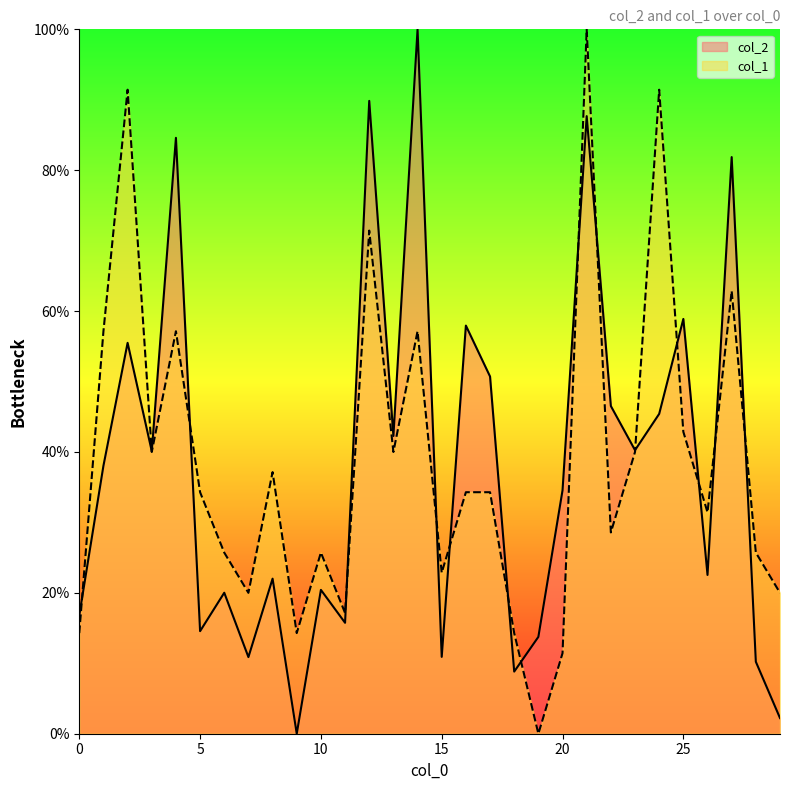

At how many categories does at least one series exceed 70?

7